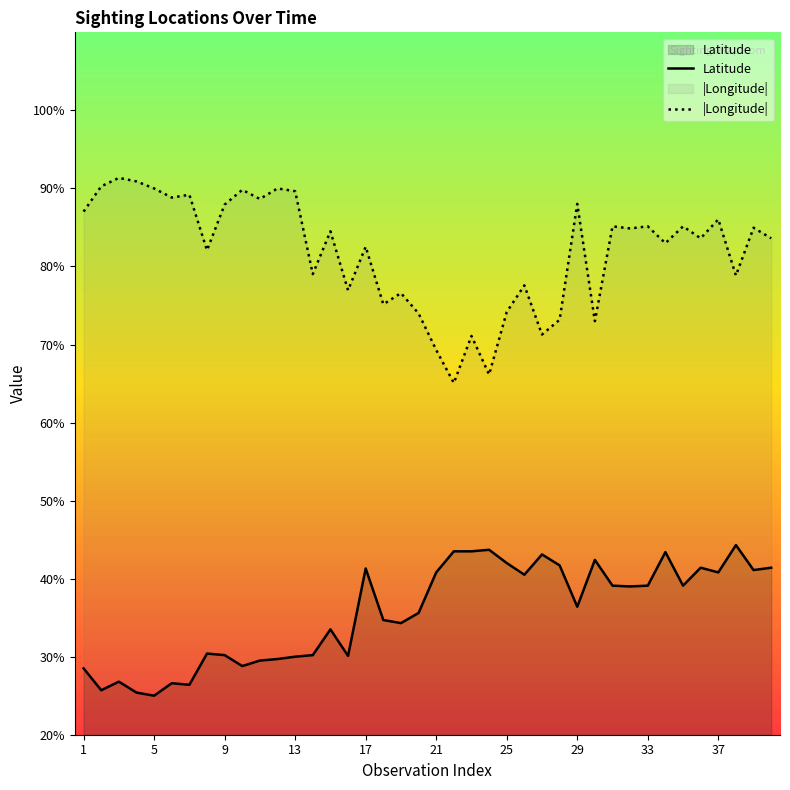

What is the difference between the maximum and minimum values in the Longitude series?

26.3